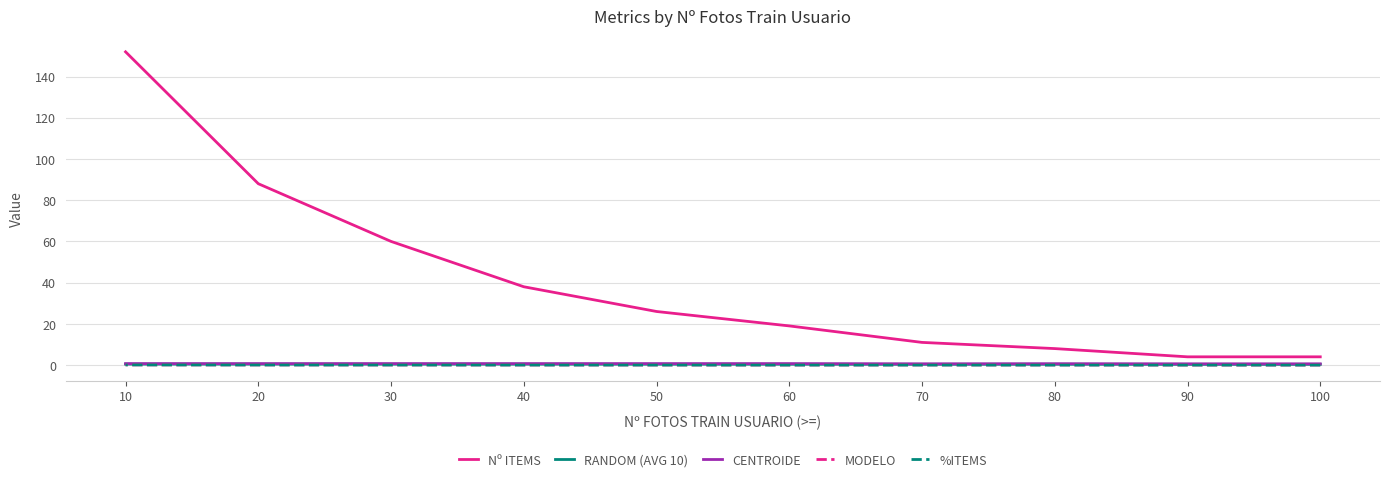

Which series has the widest spread of values?

Nº ITEMS